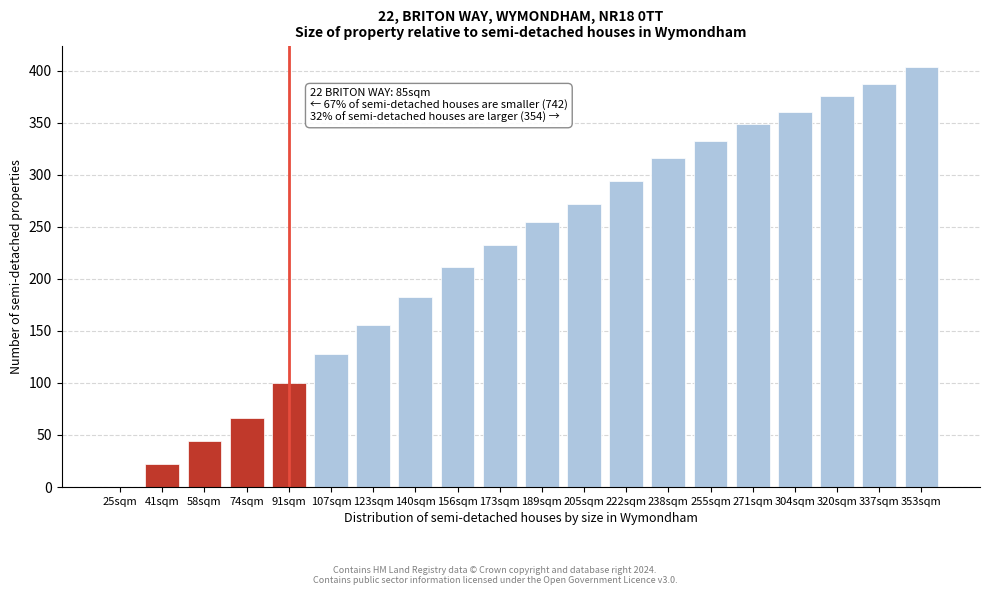

Reading right to left, transcribe all the data shown in this chart.

353sqm=404	337sqm=387	320sqm=376	304sqm=360	271sqm=349	255sqm=332	238sqm=316	222sqm=294	205sqm=272	189sqm=255	173sqm=233	156sqm=211	140sqm=183	123sqm=156	107sqm=128	91sqm=100	74sqm=66	58sqm=44	41sqm=22	25sqm=0